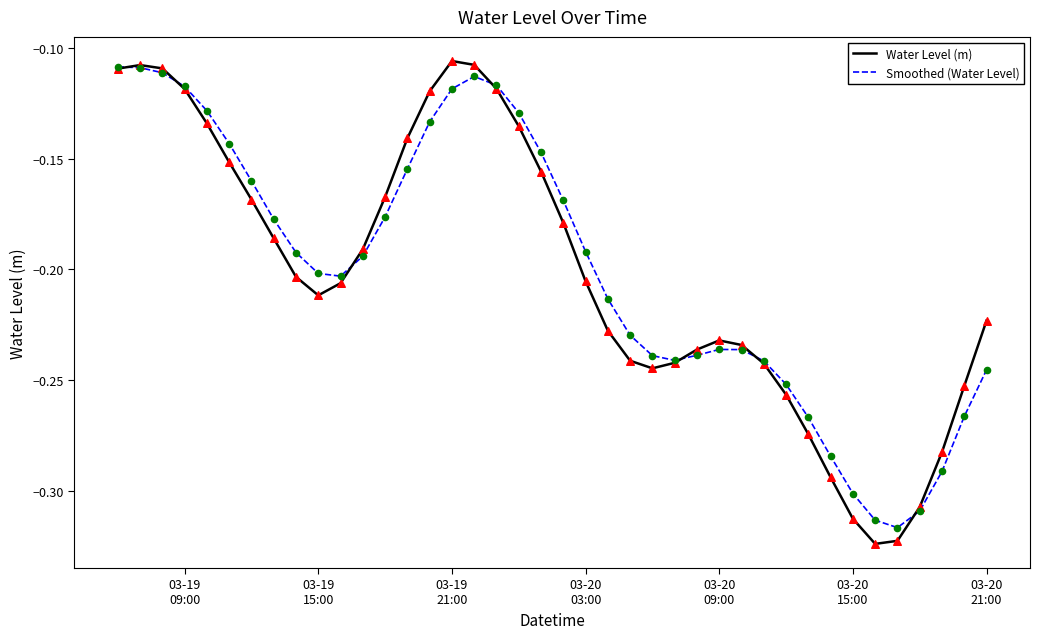

Which series has the widest spread of values?

Water Level (m)